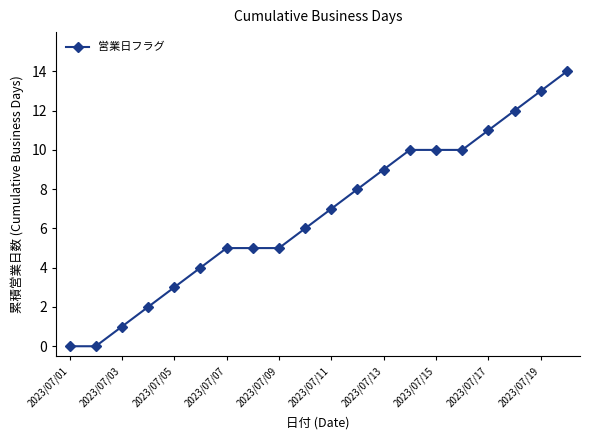

True or false: the data has more than 2 interior local peaks.

False